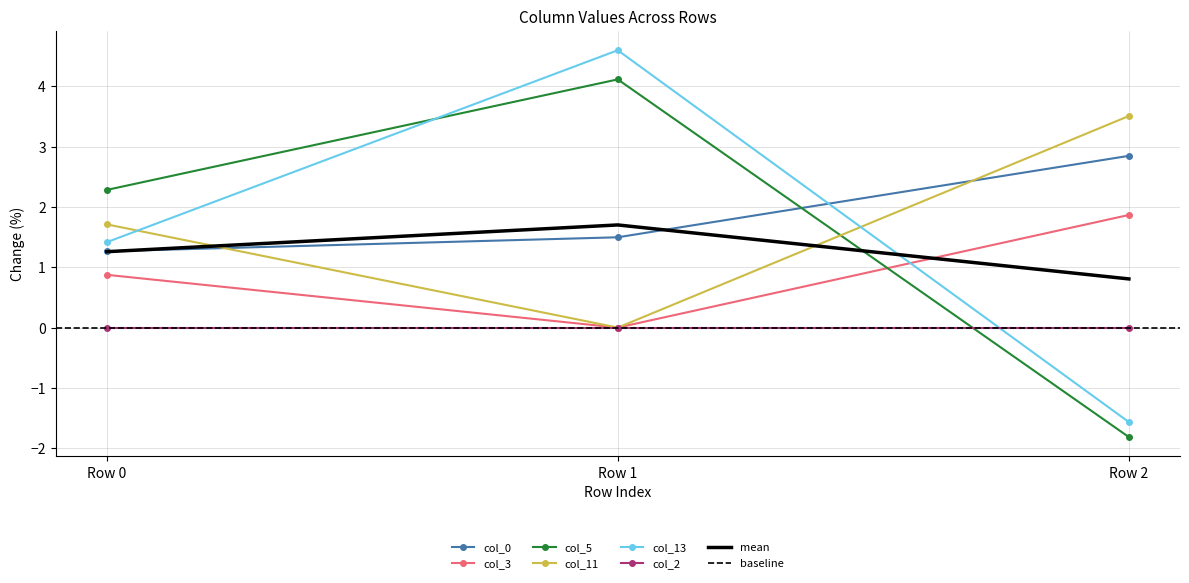

The col_13 series shows -2.4 at Row 2. True or false?

False